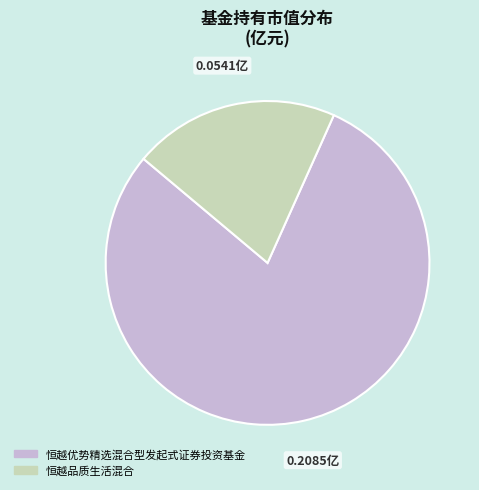

How many segments does this pie chart have?

2